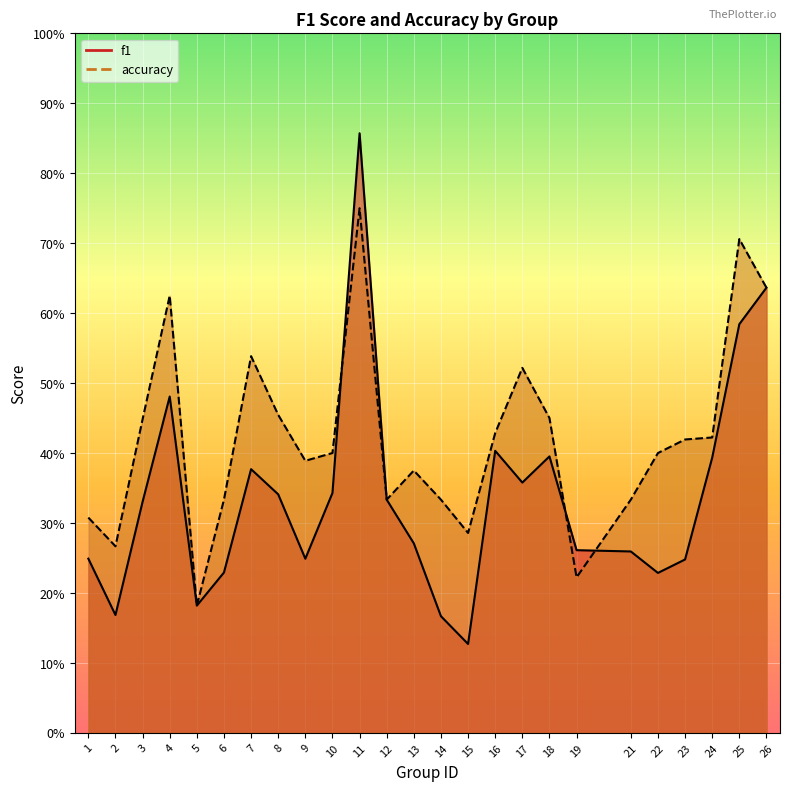

At which label is f1 closest to 0?

15